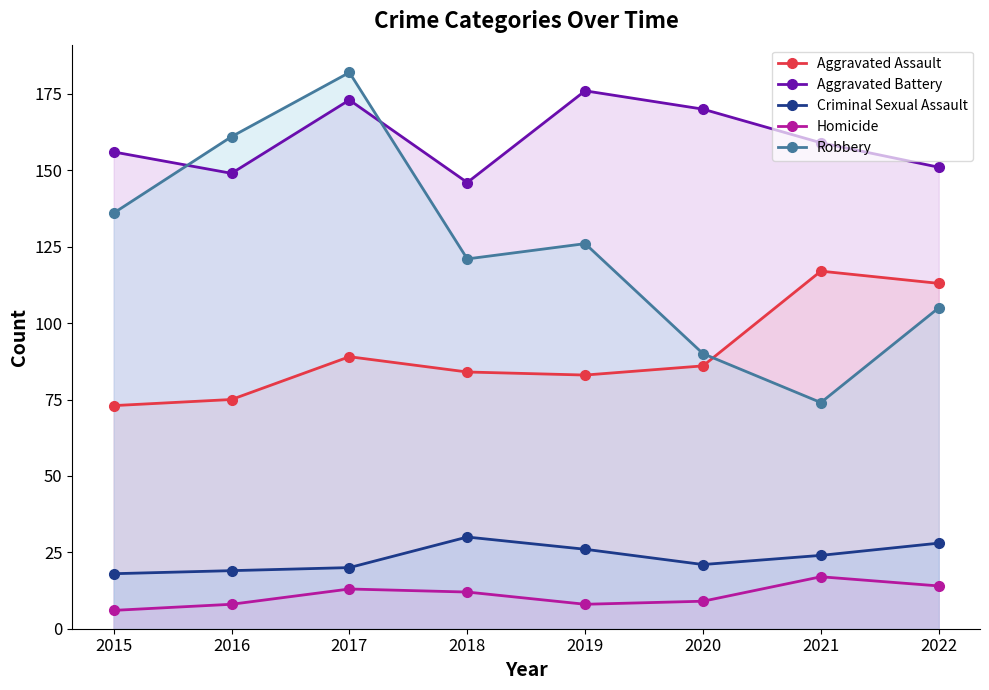

Where is the first local maximum for Aggravated Battery?

2017